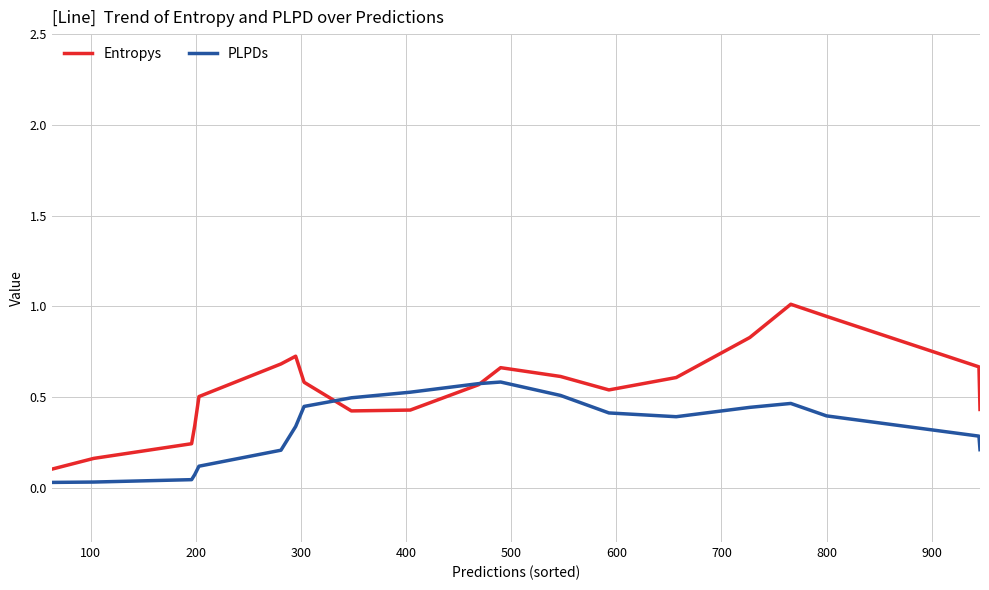

Rank the series by their average value, from lowest to highest.

PLPDs, Entropys